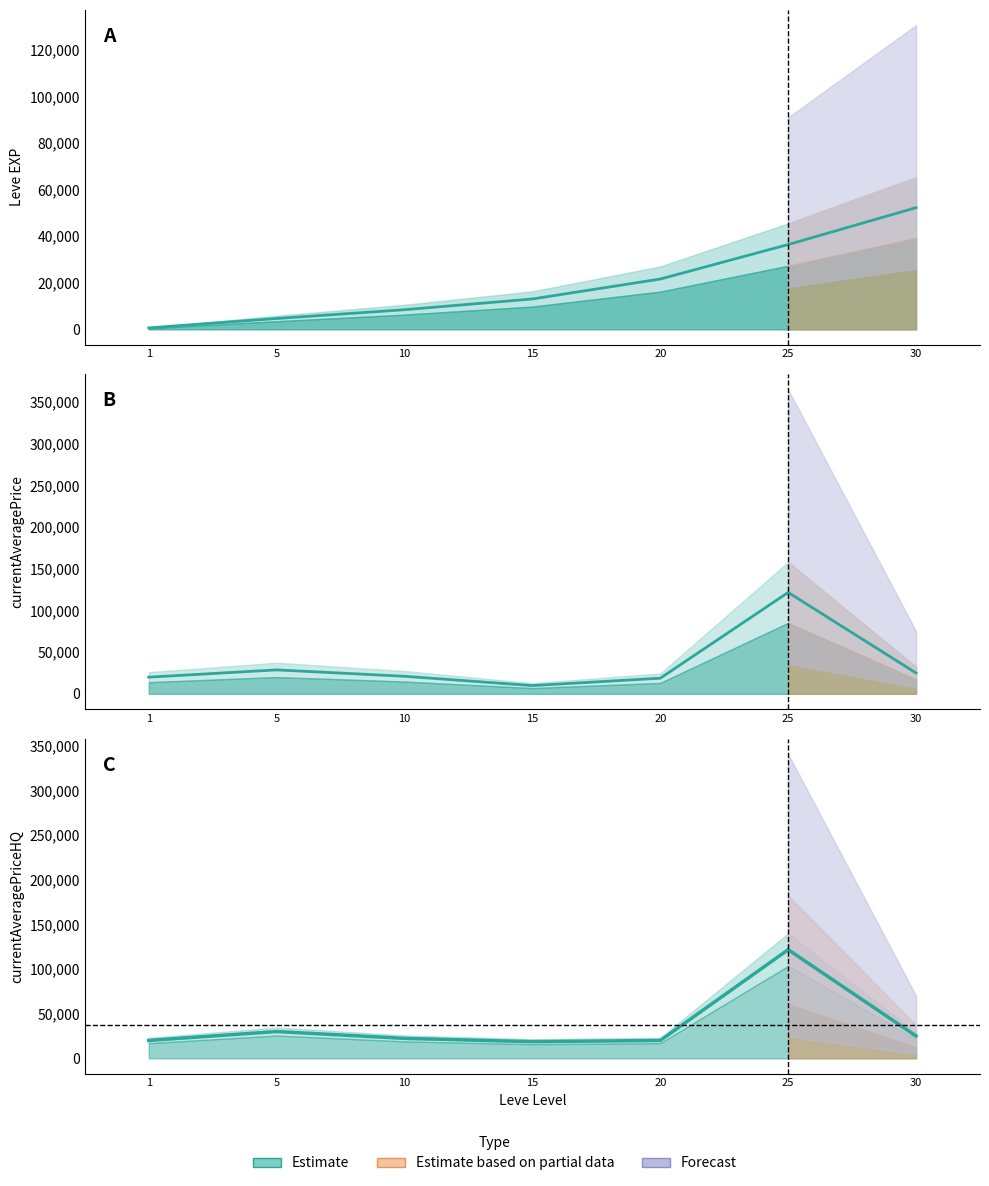

How many times do currentAveragePriceHQ and Leve EXP cross each other?

3